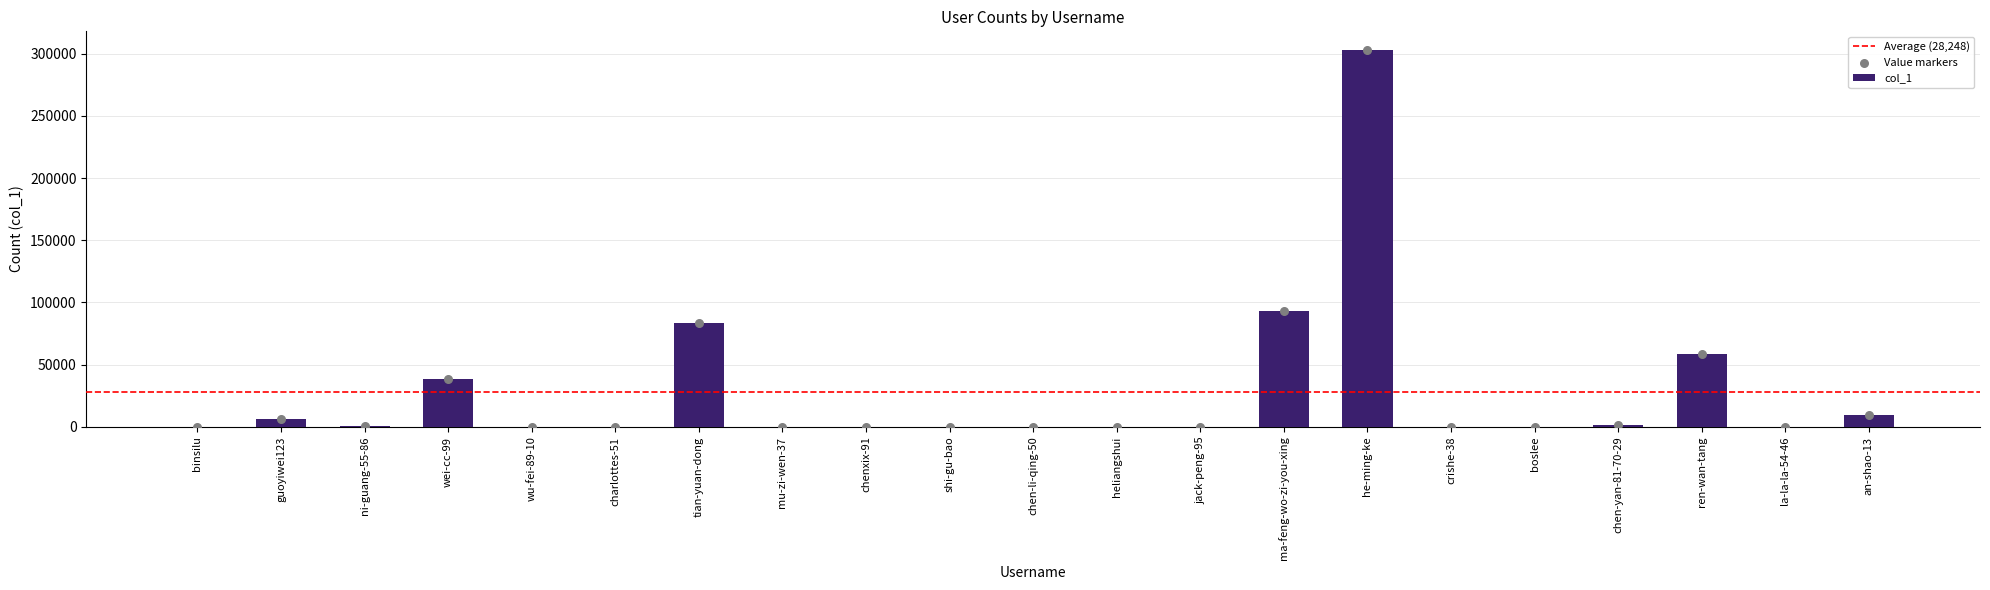

What is the change in value from mu-zi-wen-37 to shi-gu-bao?

-5